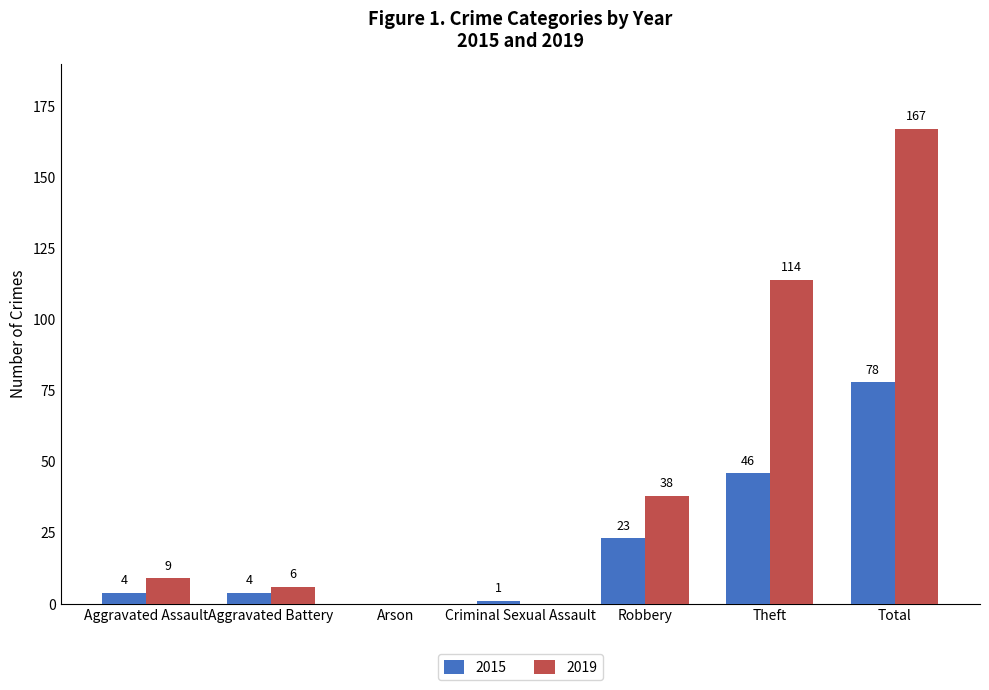

What value does the 2019 series have at Robbery, to the nearest 5?

40